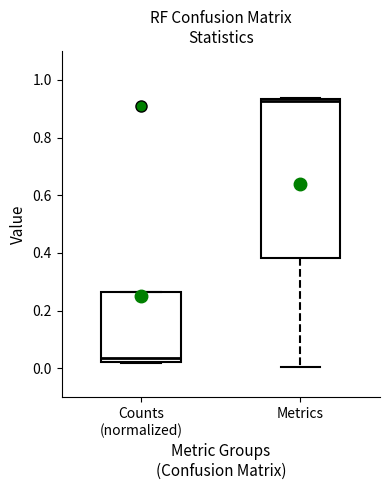

Comparing the boxes themselves (not the whiskers), which one is the tallest?

Metrics